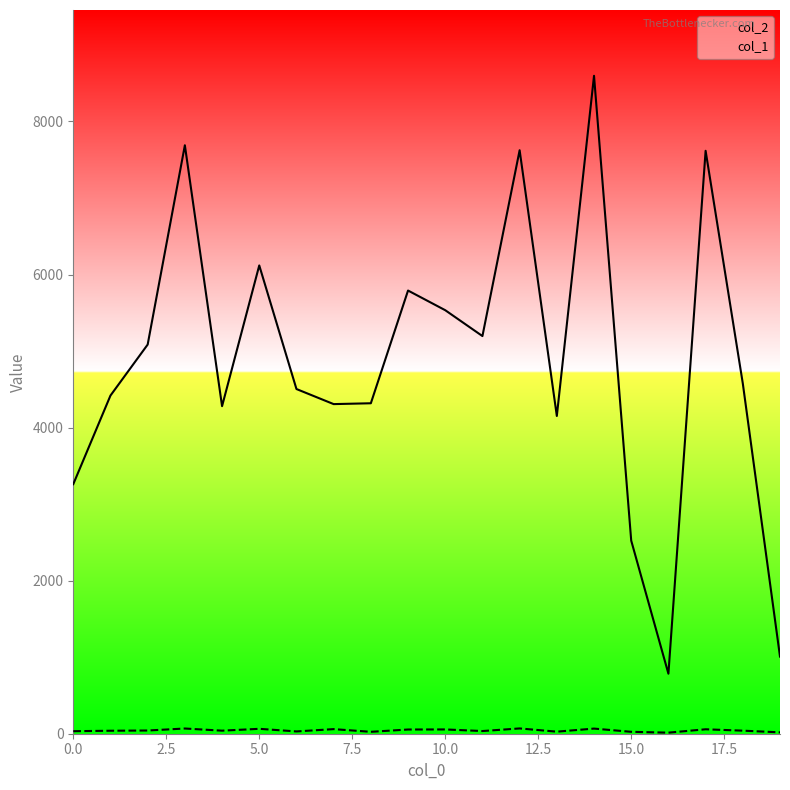

True or false: col_2 and col_1 cross at least once.

False